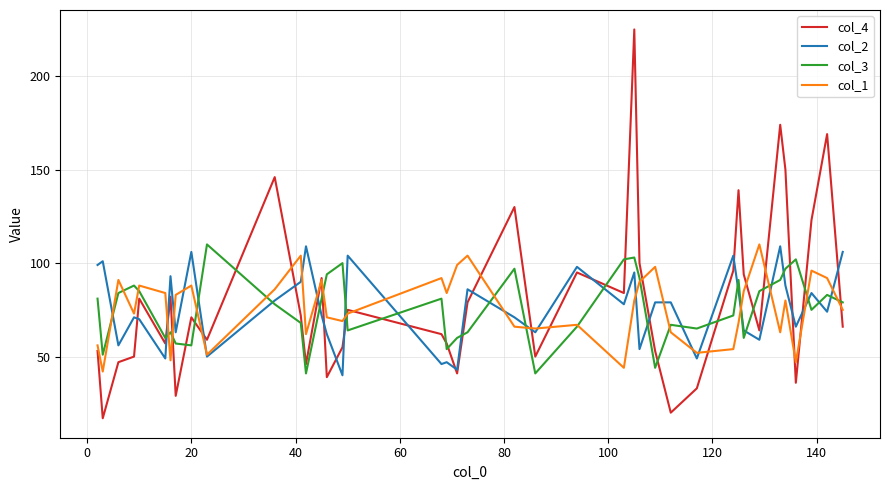

How many lines are shown in the chart?

4